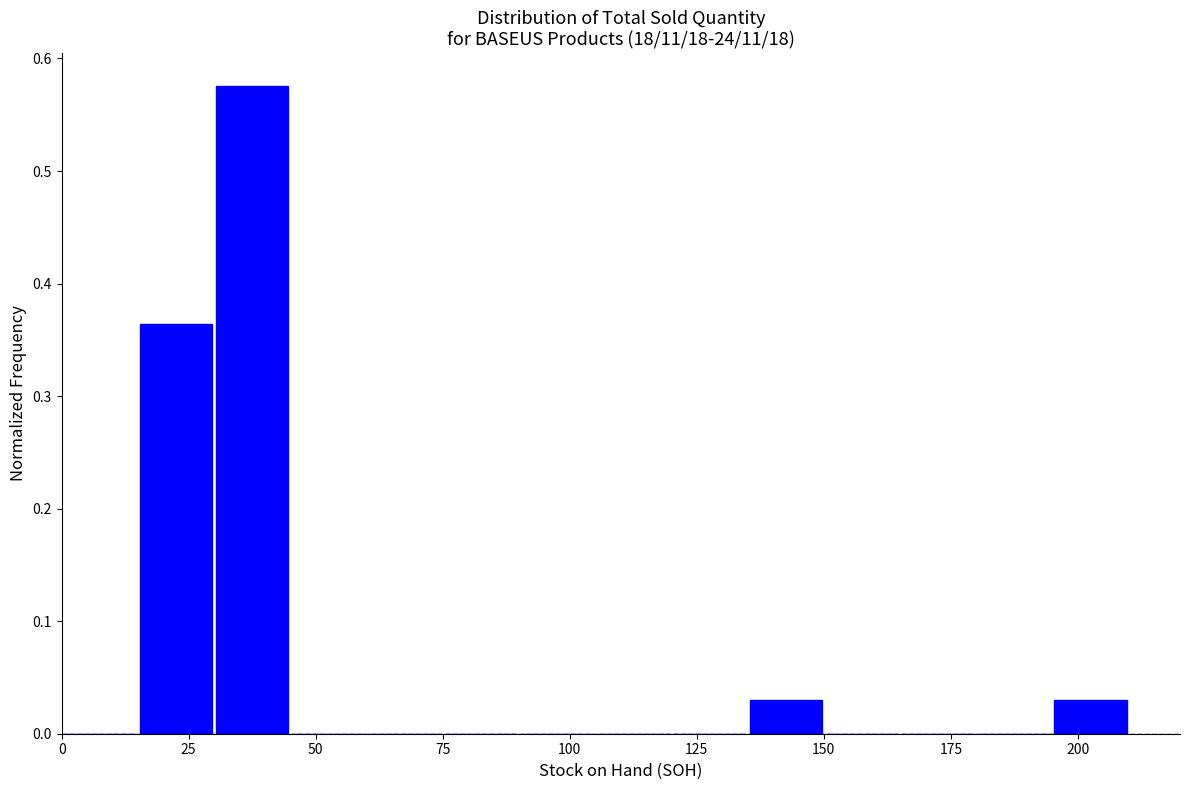

Around what value on the x-axis is the tallest bar? Give the approximate position of its centre, as read against the axis.

40